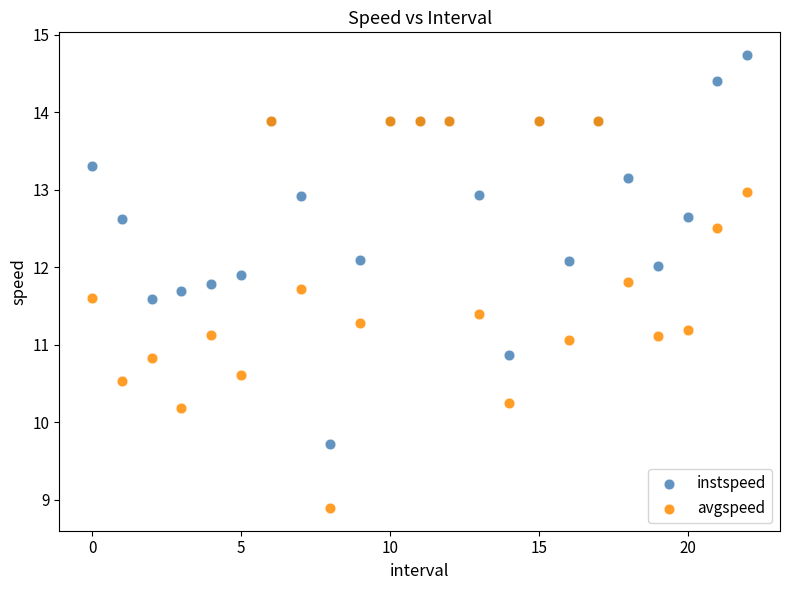

What are all the series names shown in the legend?

instspeed, avgspeed